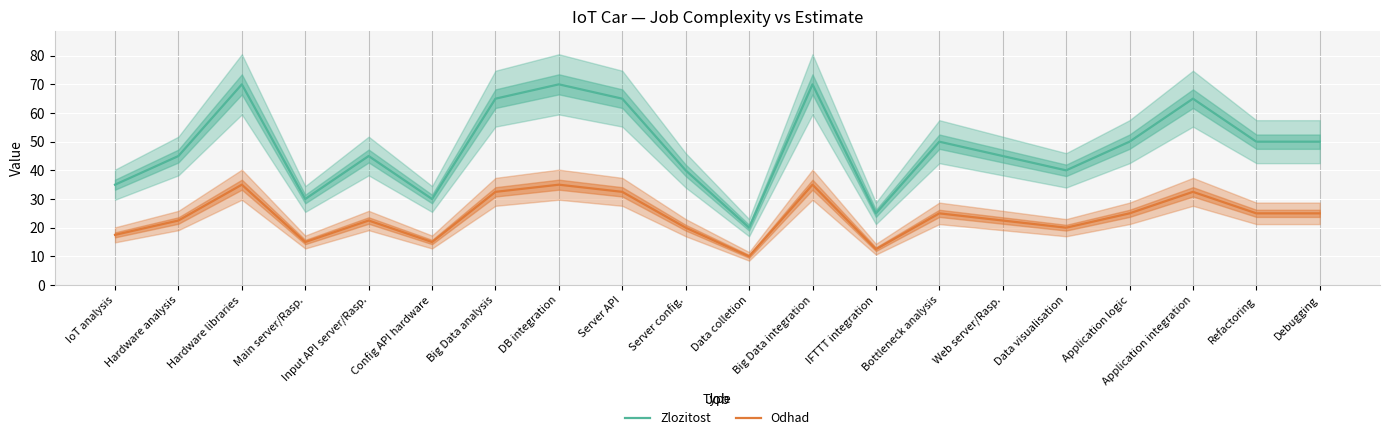

Which has a higher value, Input API server/Rasp. or Hardware libraries?

Hardware libraries